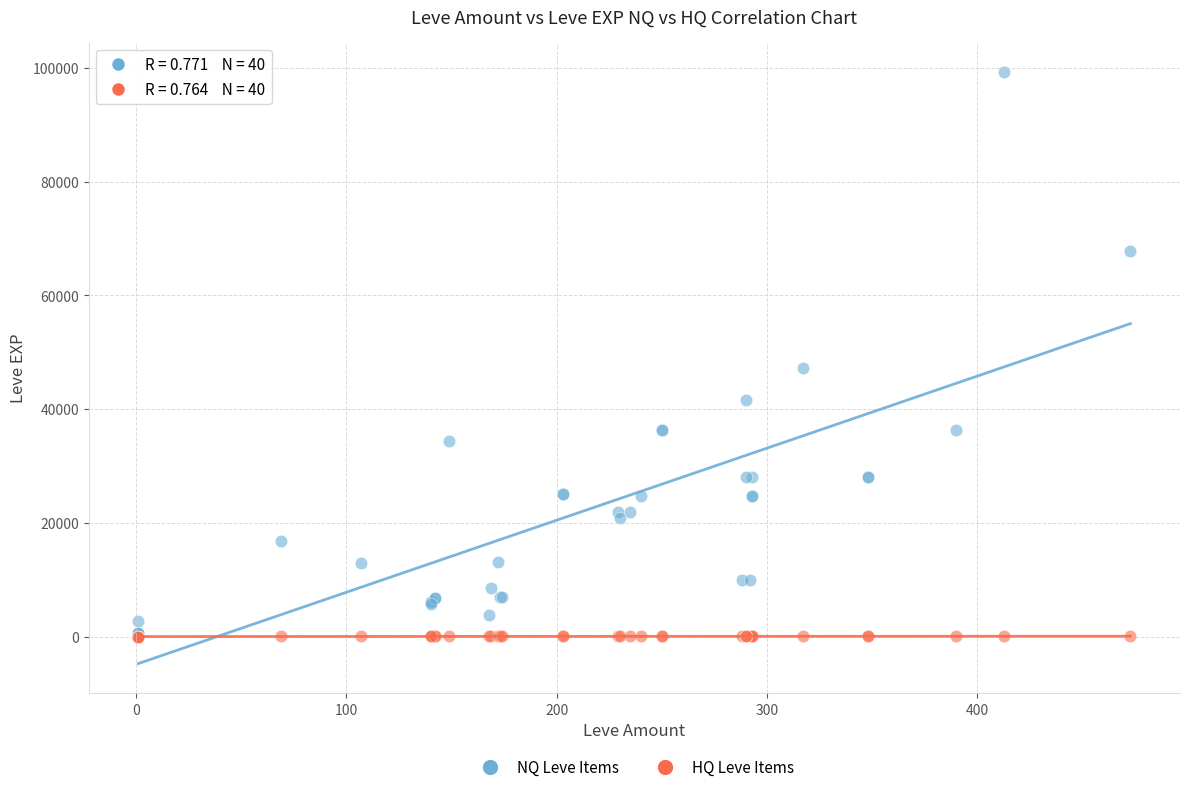

Which series has the widest spread of Y values?

NQ Leve Items